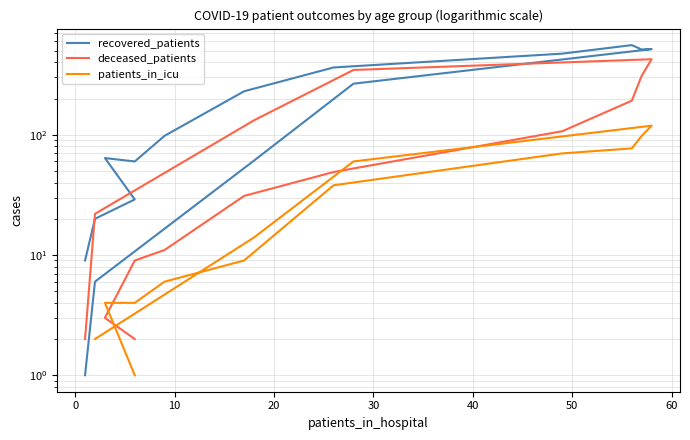

The recovered_patients series shows 154.6 at 40. True or false?

False